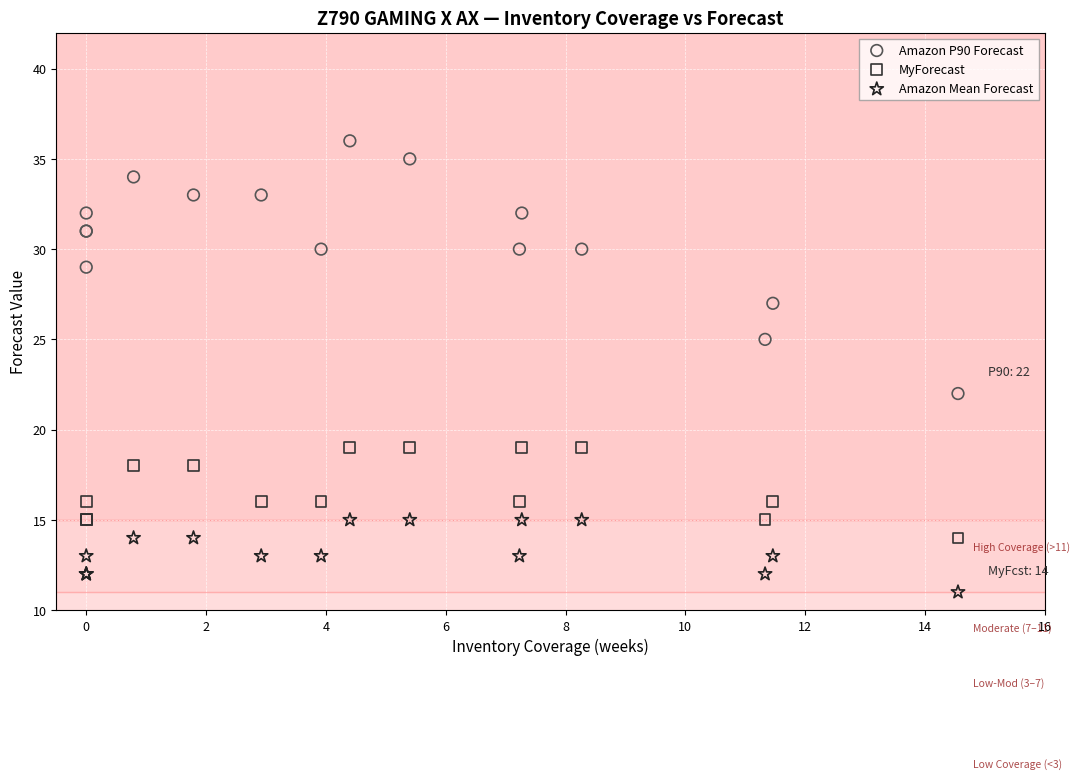

Which series reaches the maximum Y coordinate?

Amazon P90 Forecast